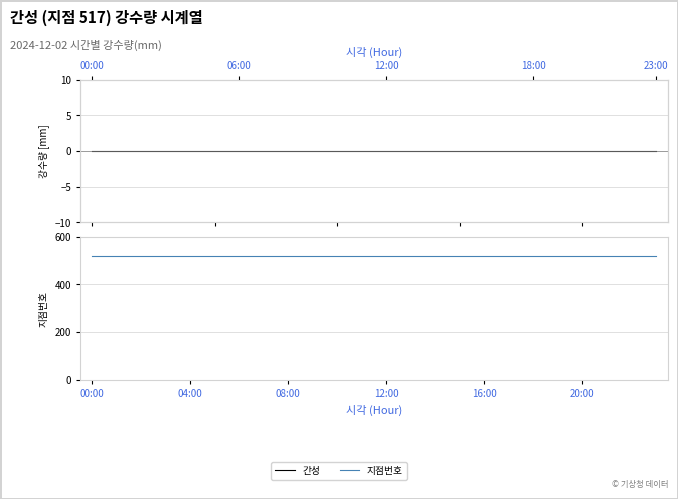

Which series has the largest range (max minus min)?

간성